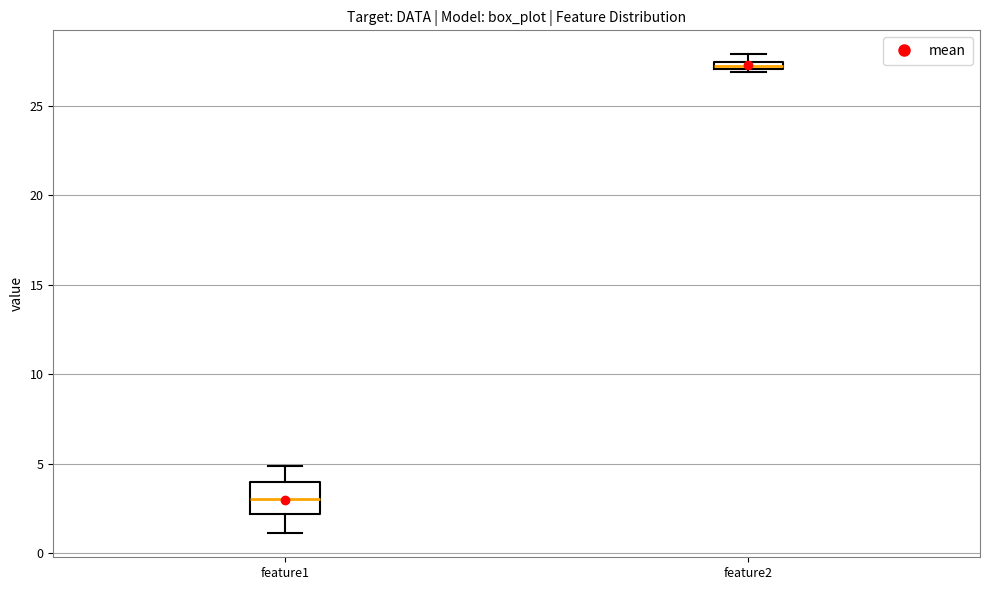

Which box's median line is the highest?

feature2